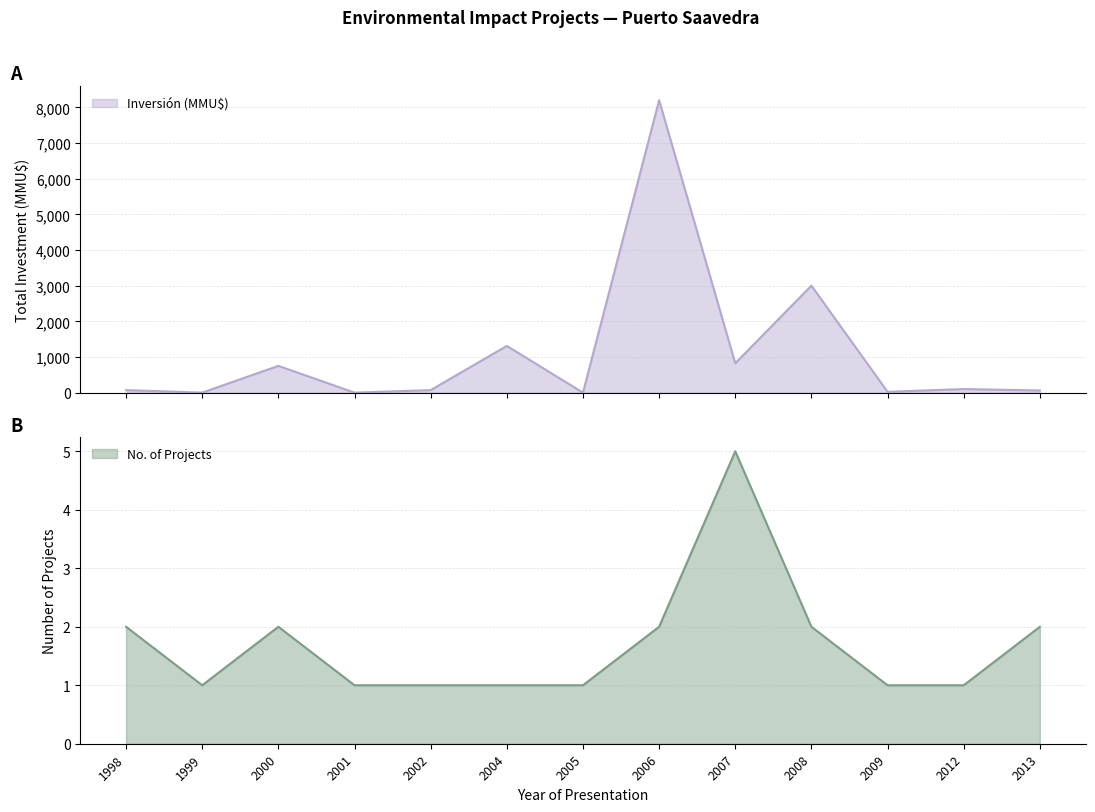

What is the difference between the second highest and second lowest values?

3000